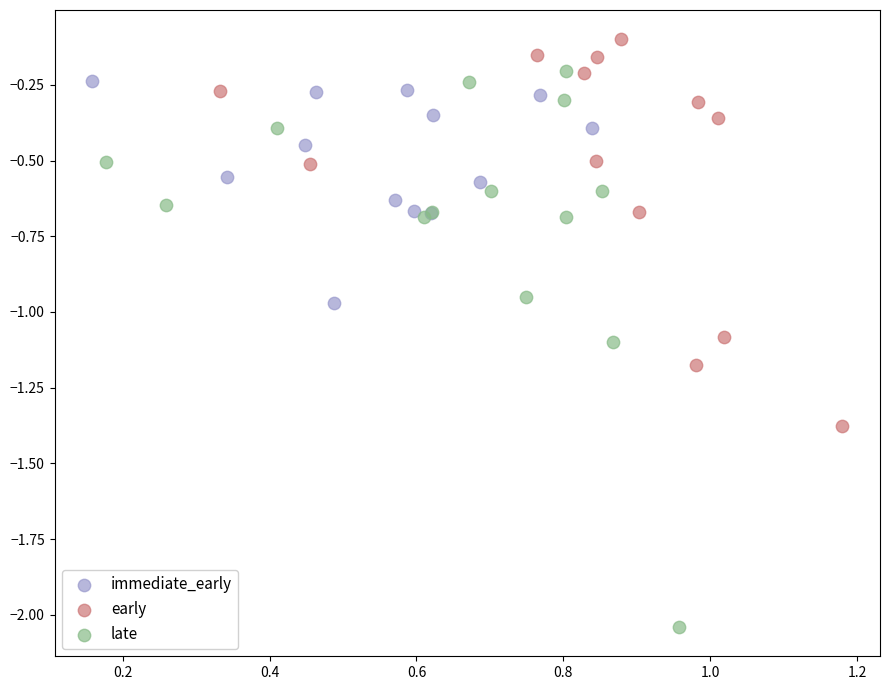

Which series contains the lowest Y value?

late